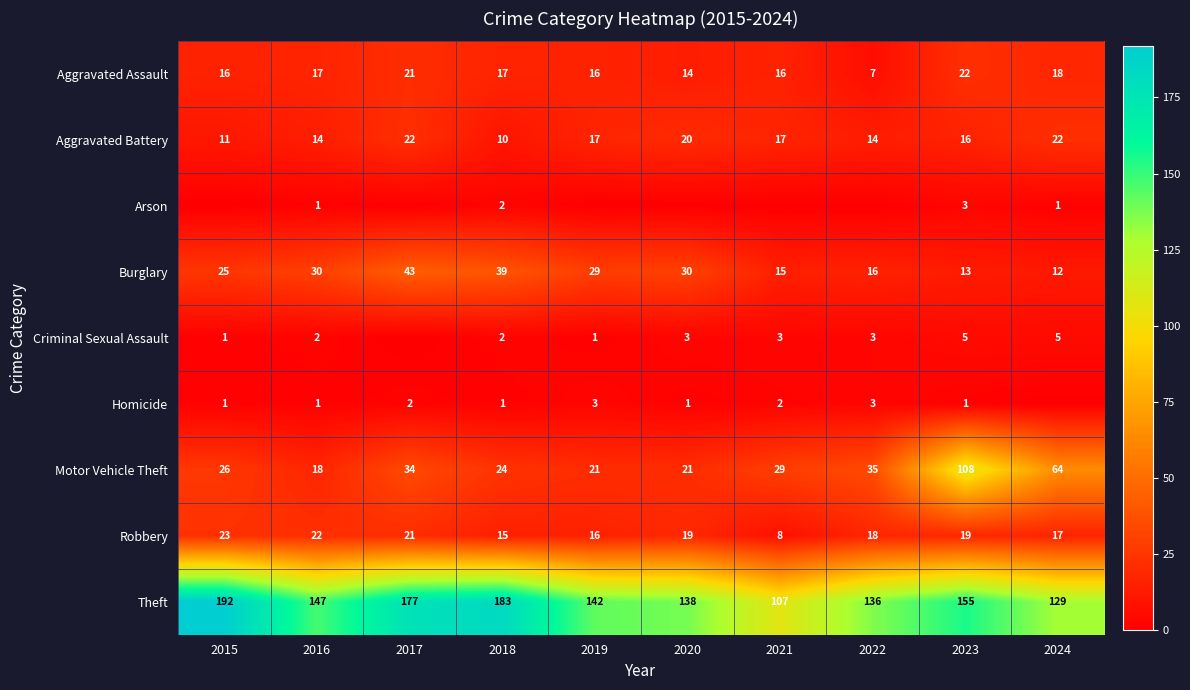

Rank the categories by Arson value from highest to lowest.

2023, 2018, 2016, 2024, 2015, 2017, 2019, 2020, 2021, 2022